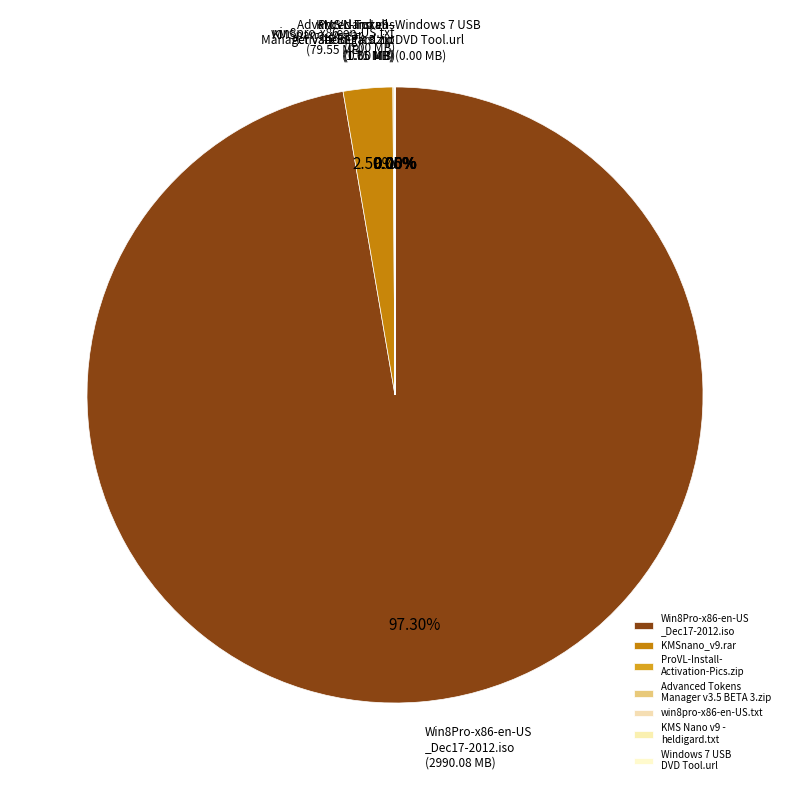

How many slices are in this pie chart?

7